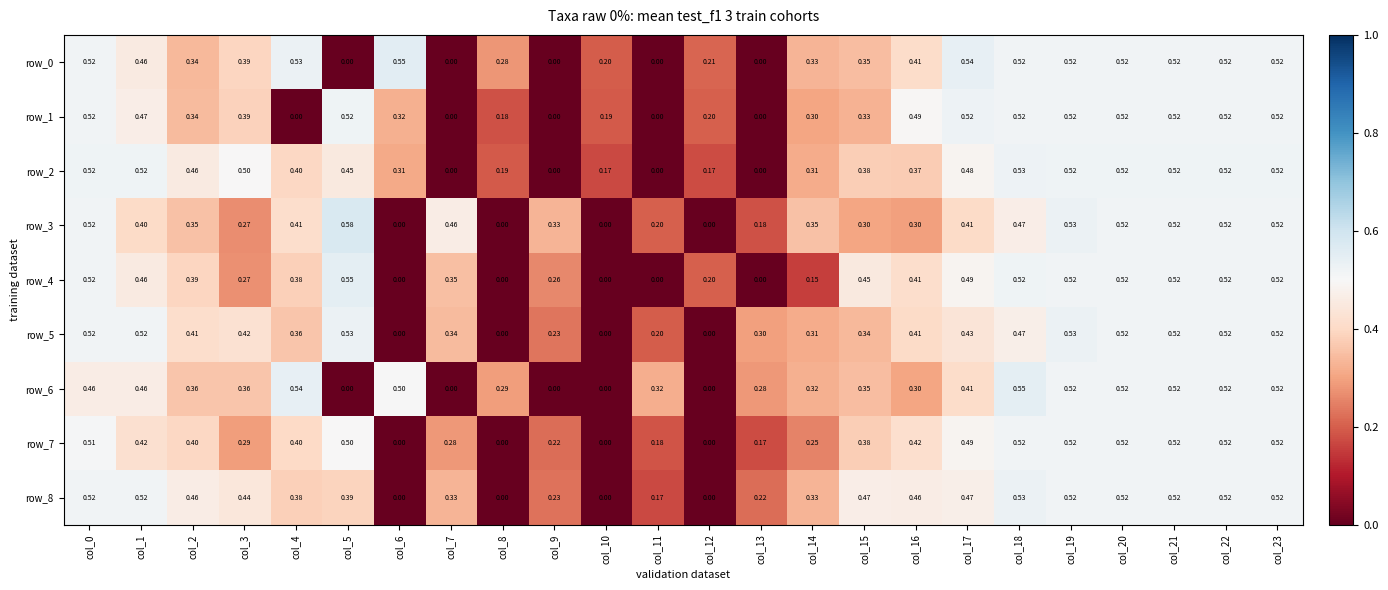

True or false: row_4 has a value of 0.0 at col_10.

True